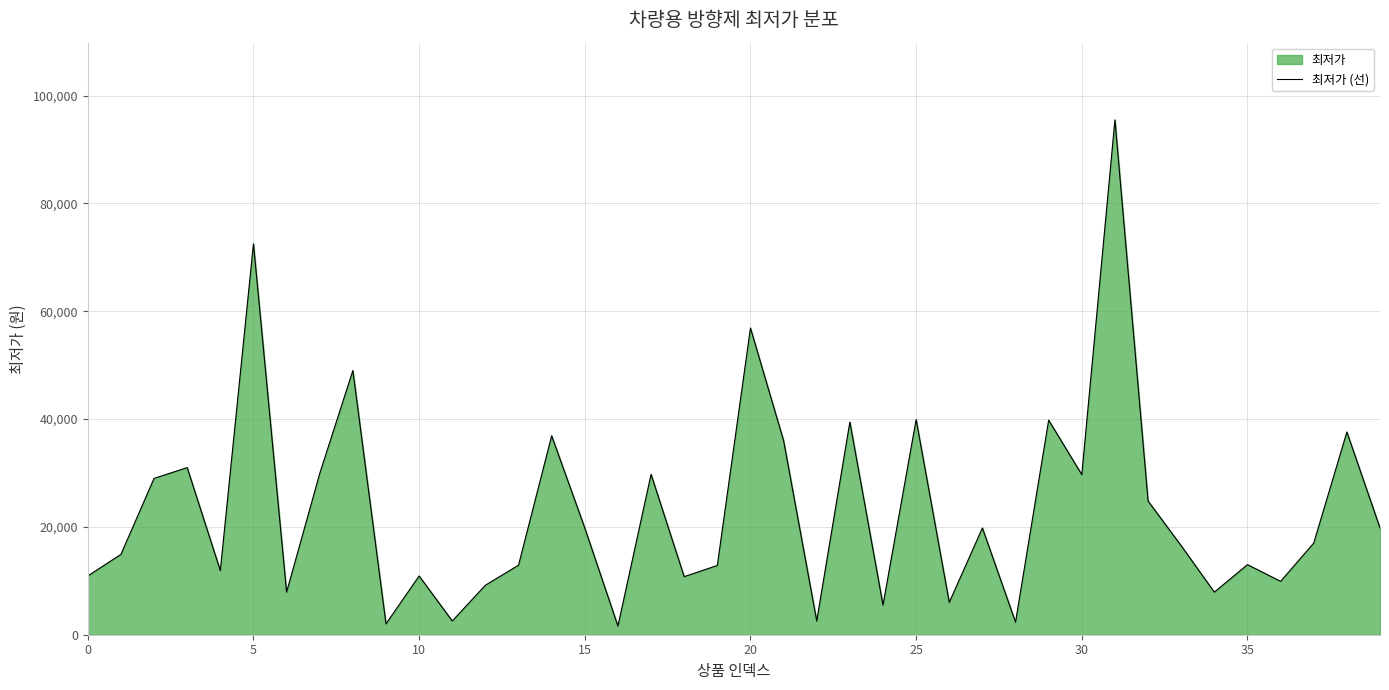

True or false: the data has more than 0 interior local peaks.

True